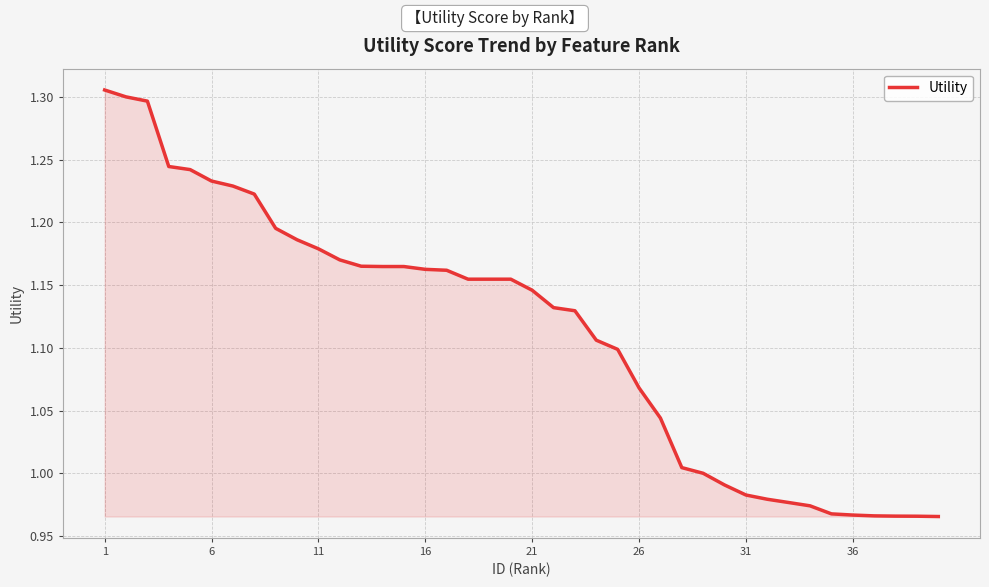

How many lines are shown in the chart?

1